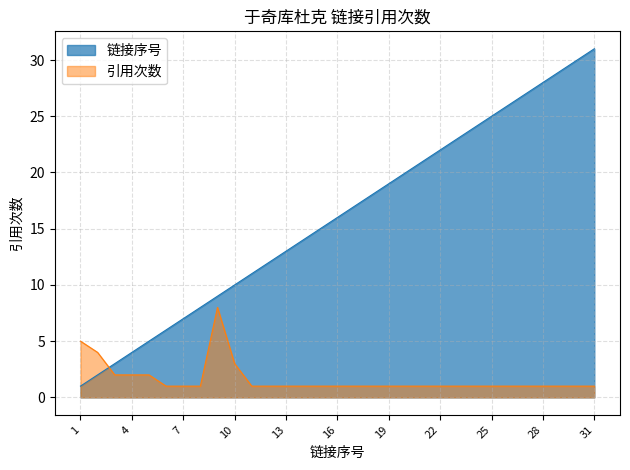

How many lines are shown in the chart?

2